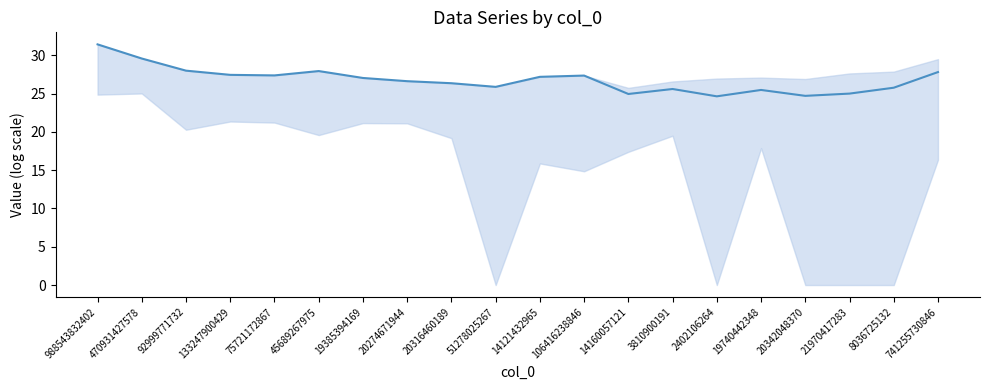

What position from the left is 470931427578?

2